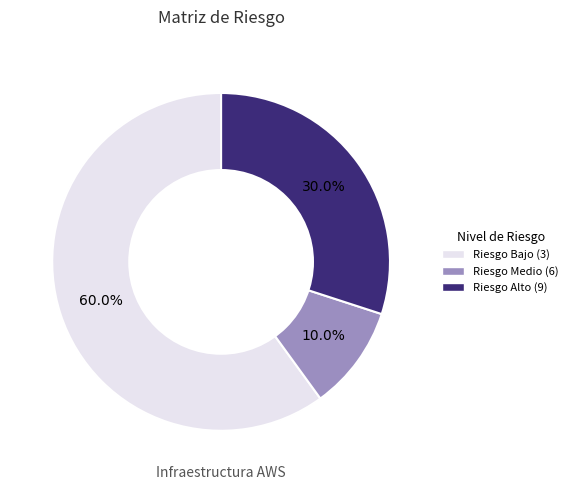

Does any single category account for the majority?

Yes